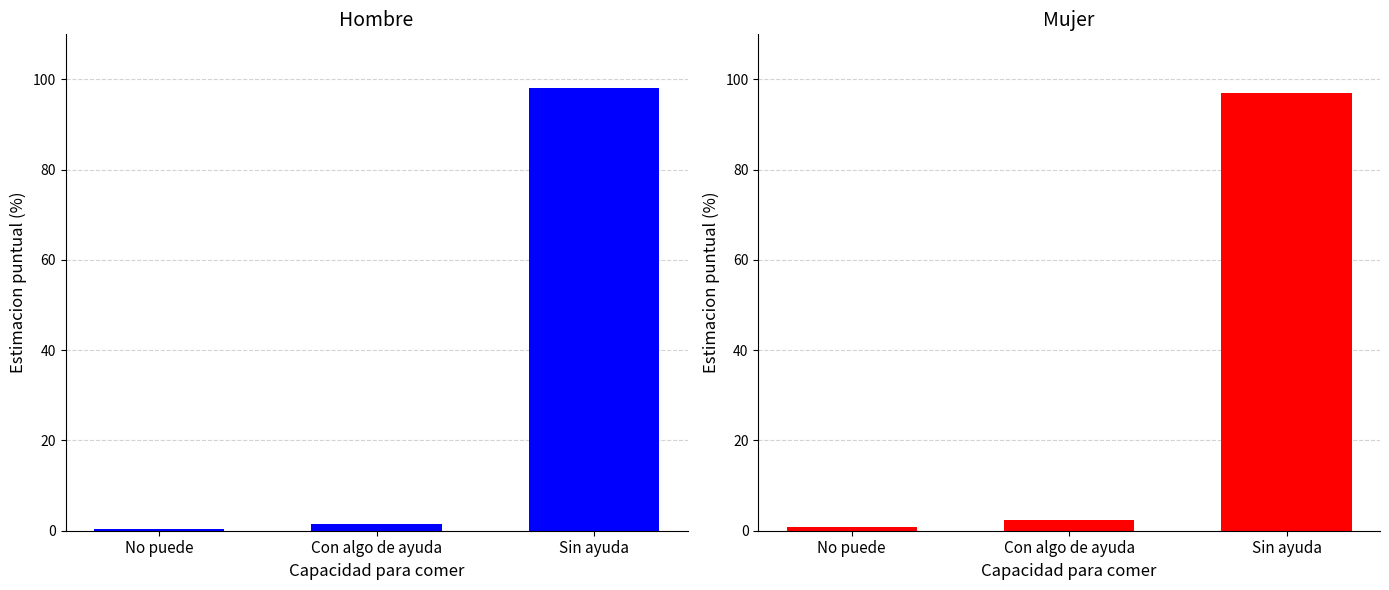

Which series has the widest spread of values?

Hombre